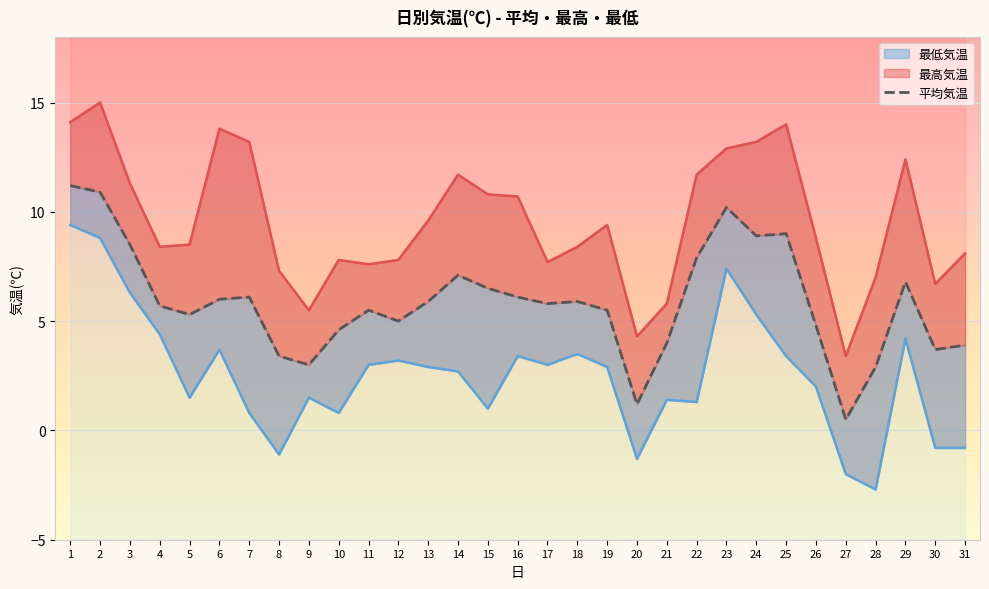

What is the difference between the second highest and second lowest values in the 気温(℃)最低 series?

10.8